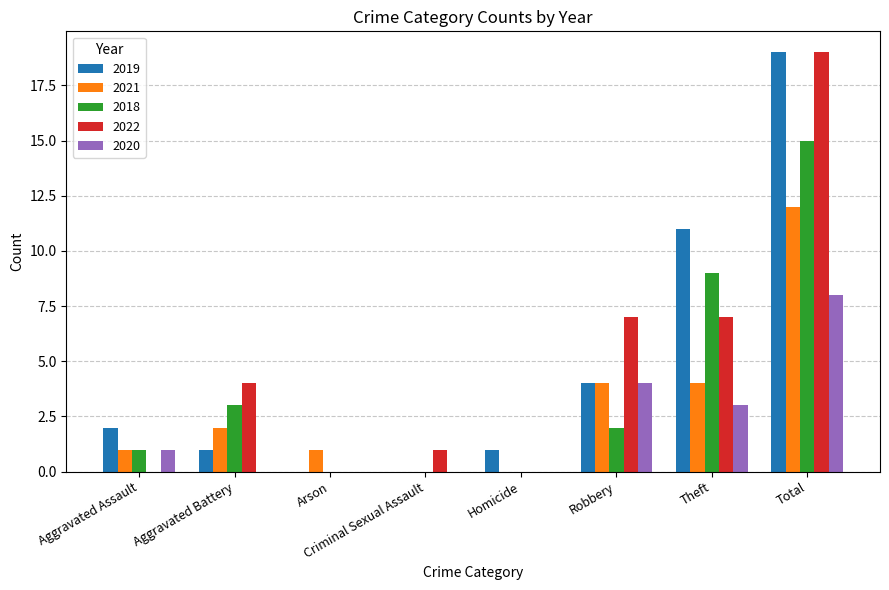

Is the value of 2022 at Total greater than the value of 2018 at Theft?

Yes